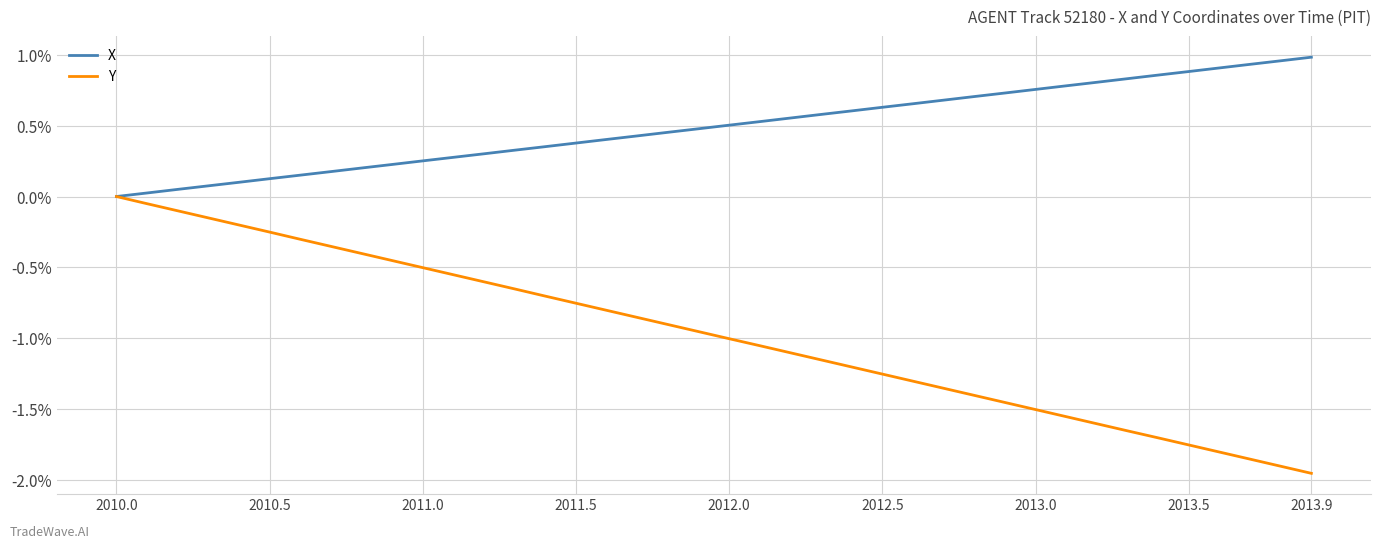

List the series in order of their peak value, highest first.

X, Y